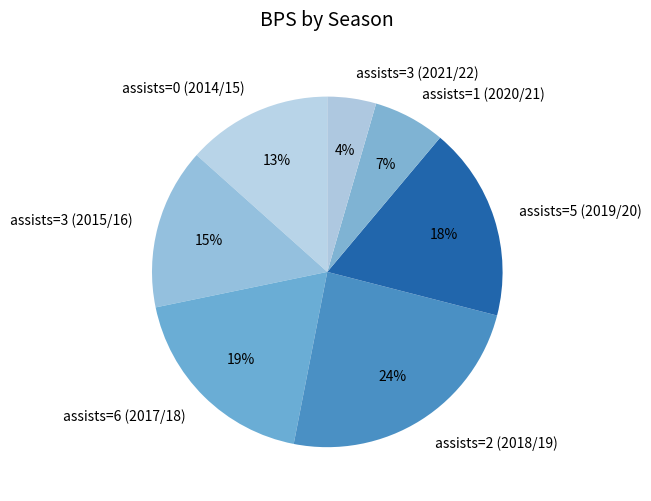

To the nearest percent, what is the average slice percentage?

14%